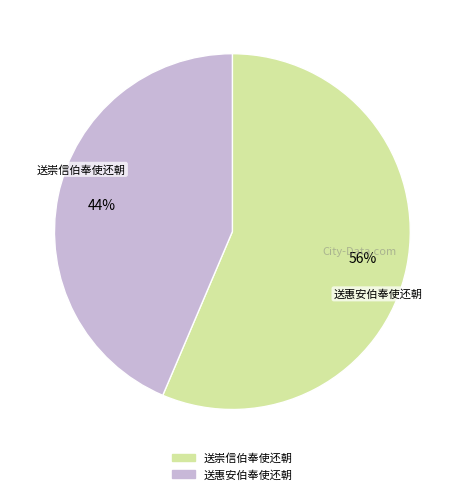

Does 送崇信伯奉使还朝 represent more than half of the total?

Yes